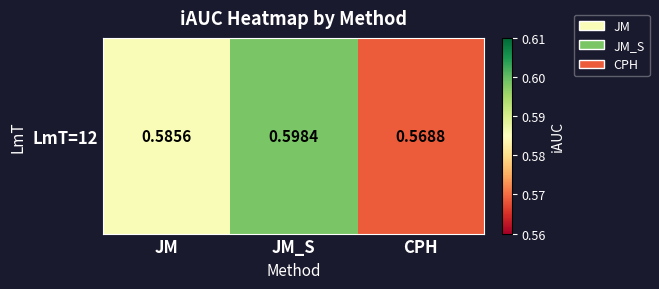

Which category has the lowest value across all series?

CPH